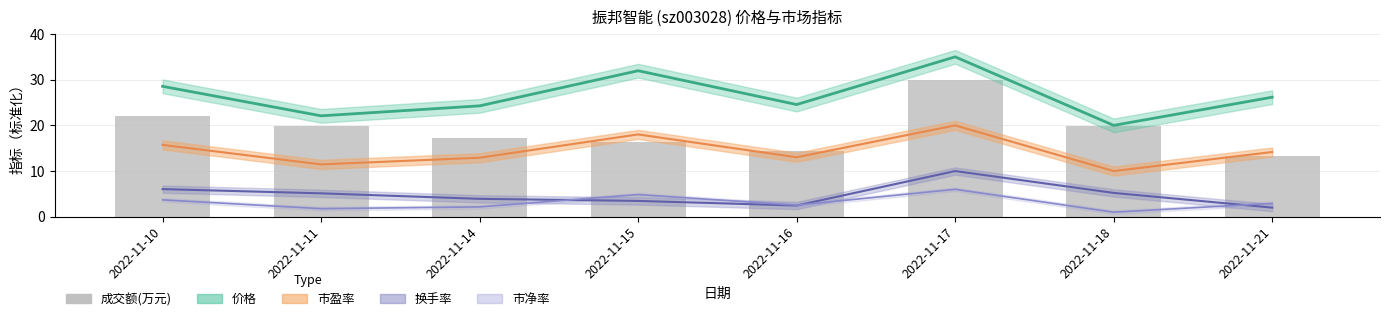

What is the value of the 1st bar from the left?

22.1